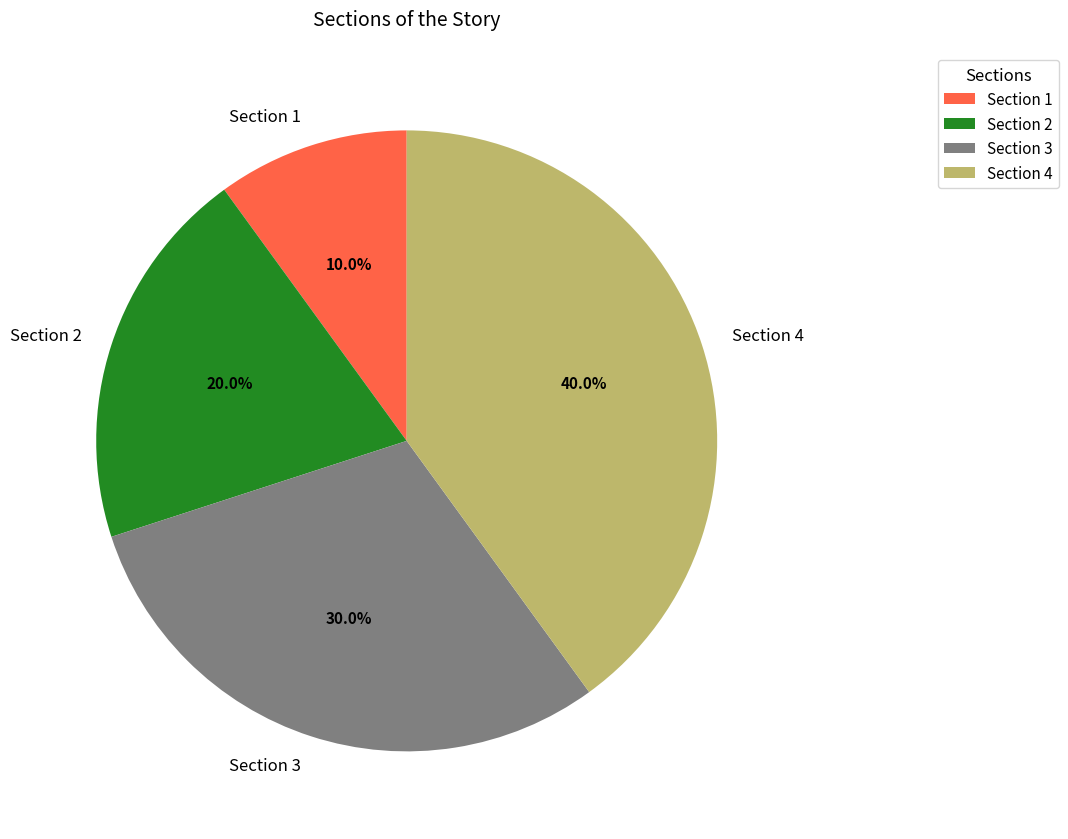

To the nearest percent, what percentage of the pie is Section 3?

30%